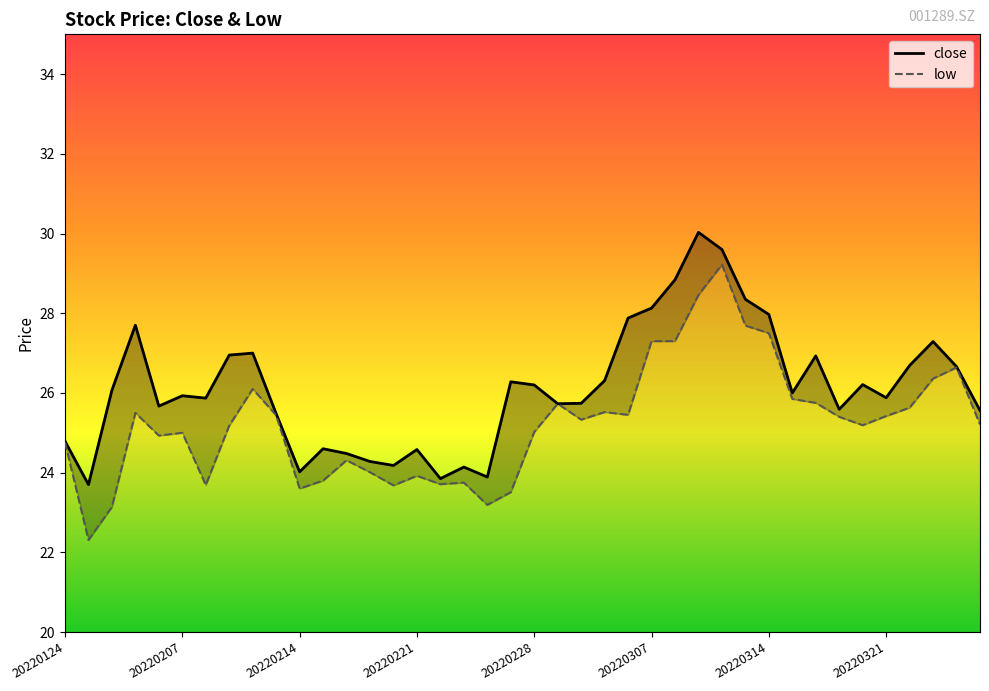

Rank the series at 20220321 from lowest to highest value.

low, close